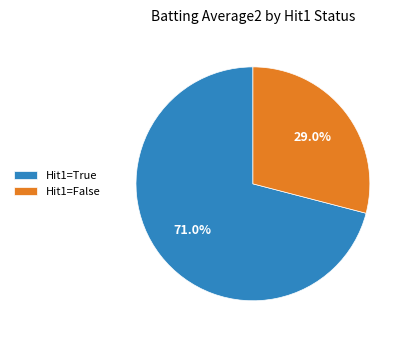

Which category has the biggest portion of the pie?

Hit1=True